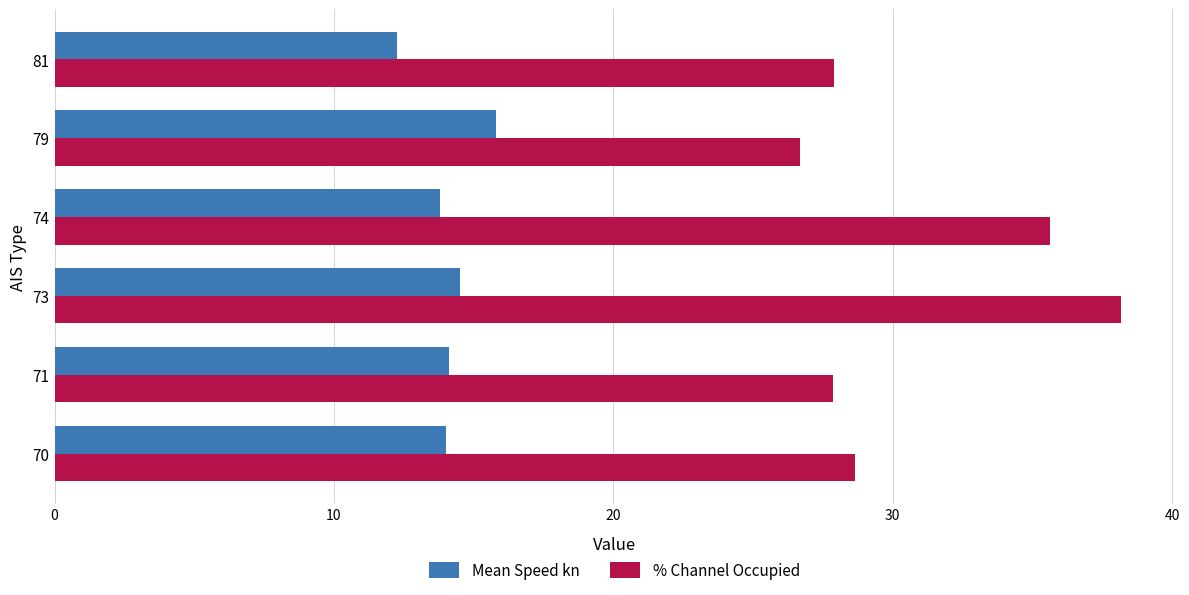

What is the difference between the maximum and minimum values in the % Channel Occupied series?

11.5